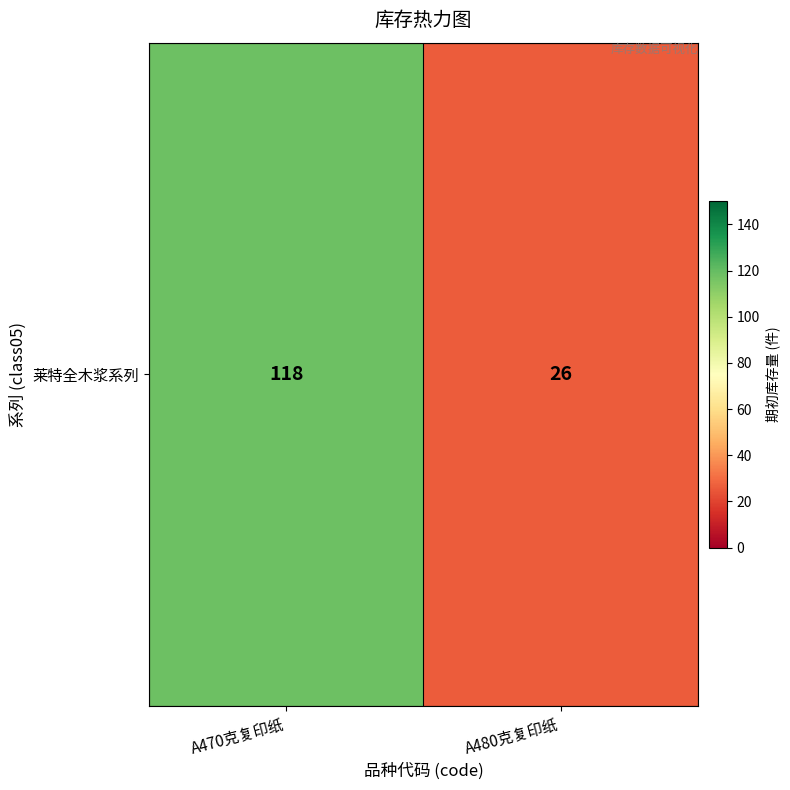

What is the average value?

72